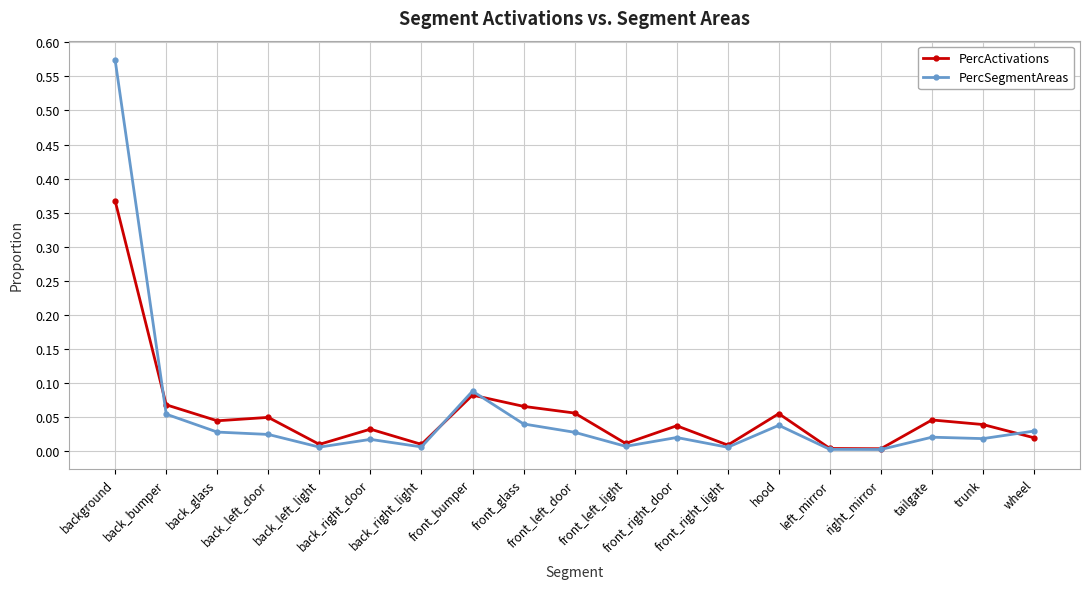

Which series has the widest spread of values?

PercSegmentAreas